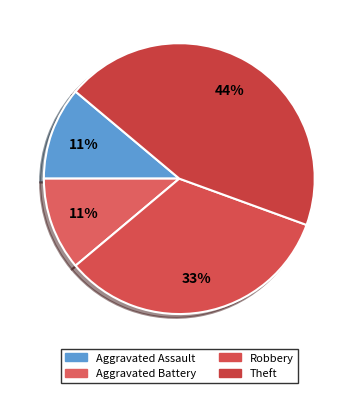

Which slice is the smallest?

Aggravated Assault